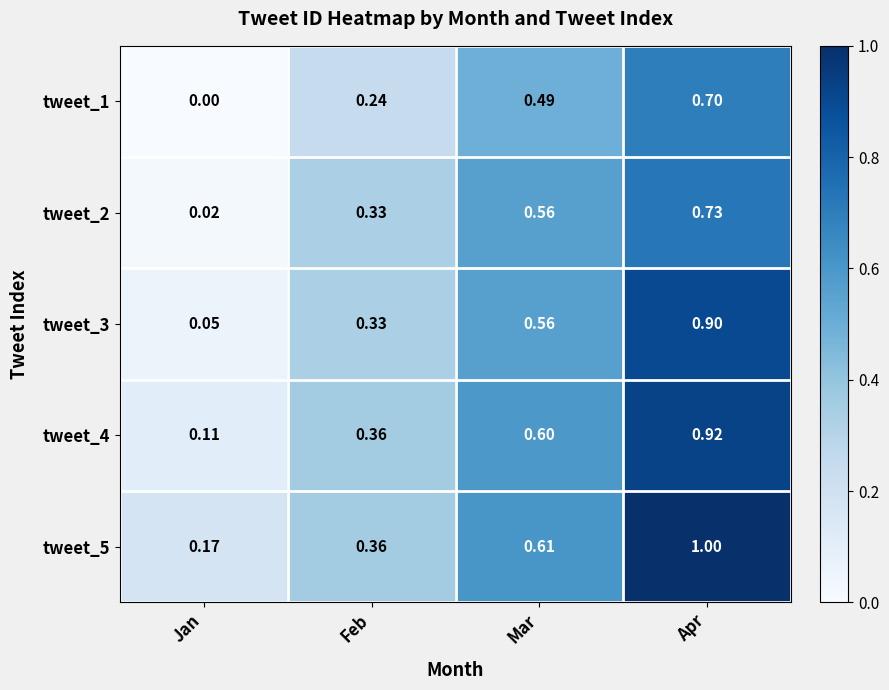

At which label is tweet_3 closest to 0?

Jan